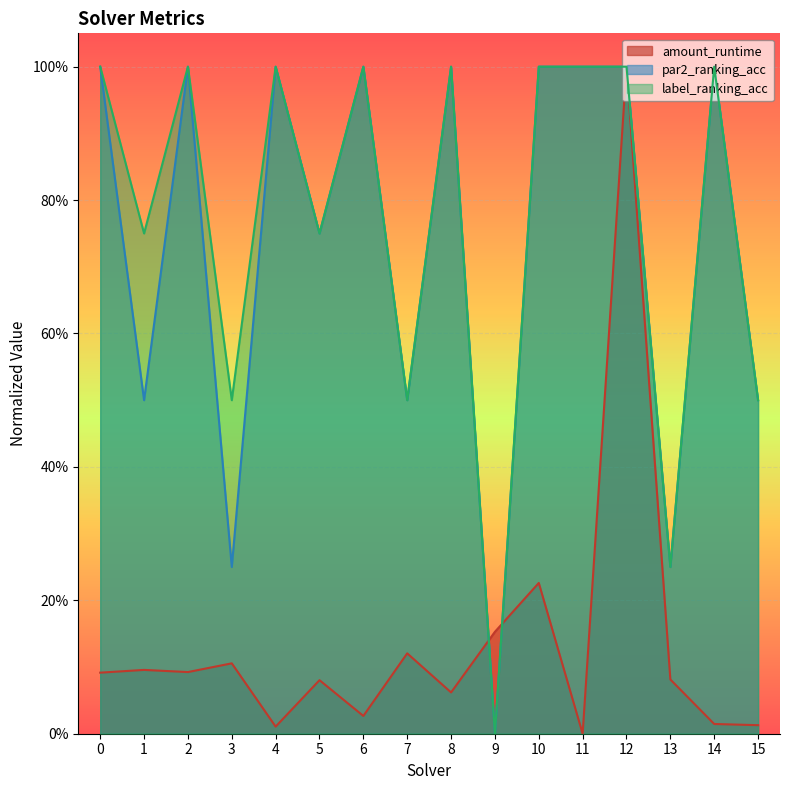

At which category does par2_ranking_acc reach its first local valley?

1